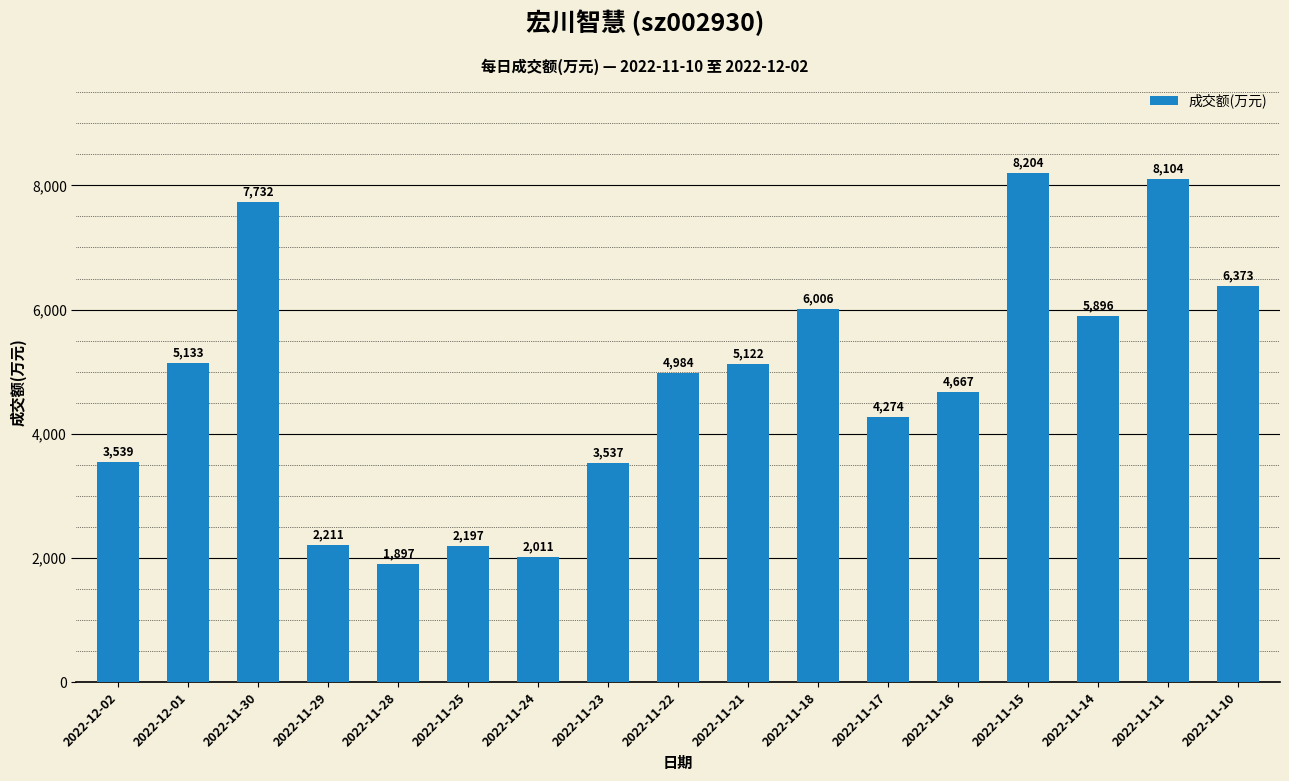

List the labels in order of value, largest first.

2022-11-15, 2022-11-11, 2022-11-30, 2022-11-10, 2022-11-18, 2022-11-14, 2022-12-01, 2022-11-21, 2022-11-22, 2022-11-16, 2022-11-17, 2022-12-02, 2022-11-23, 2022-11-29, 2022-11-25, 2022-11-24, 2022-11-28